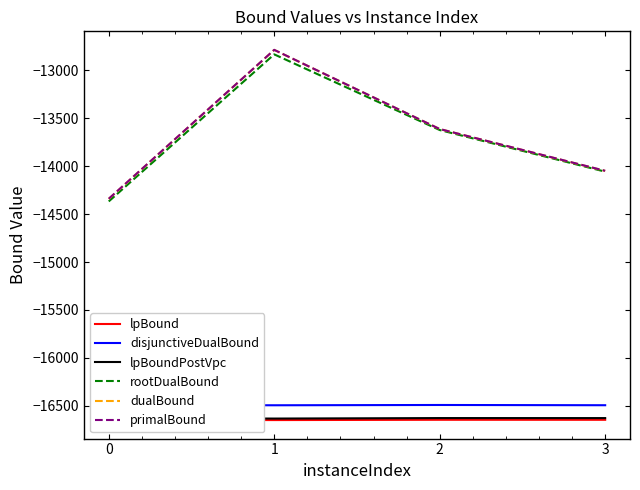

What is the difference between the dualBound values at 3 and 0?

291.8